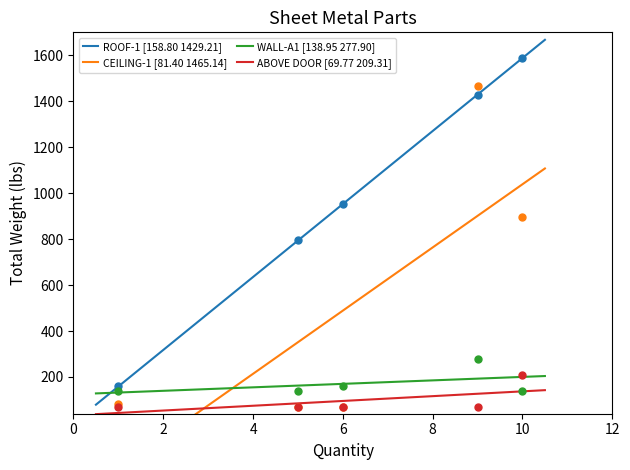

True or false: ROOF-1 [158.80 1429.21] and ABOVE DOOR [69.77 209.31] intersect in this chart.

False